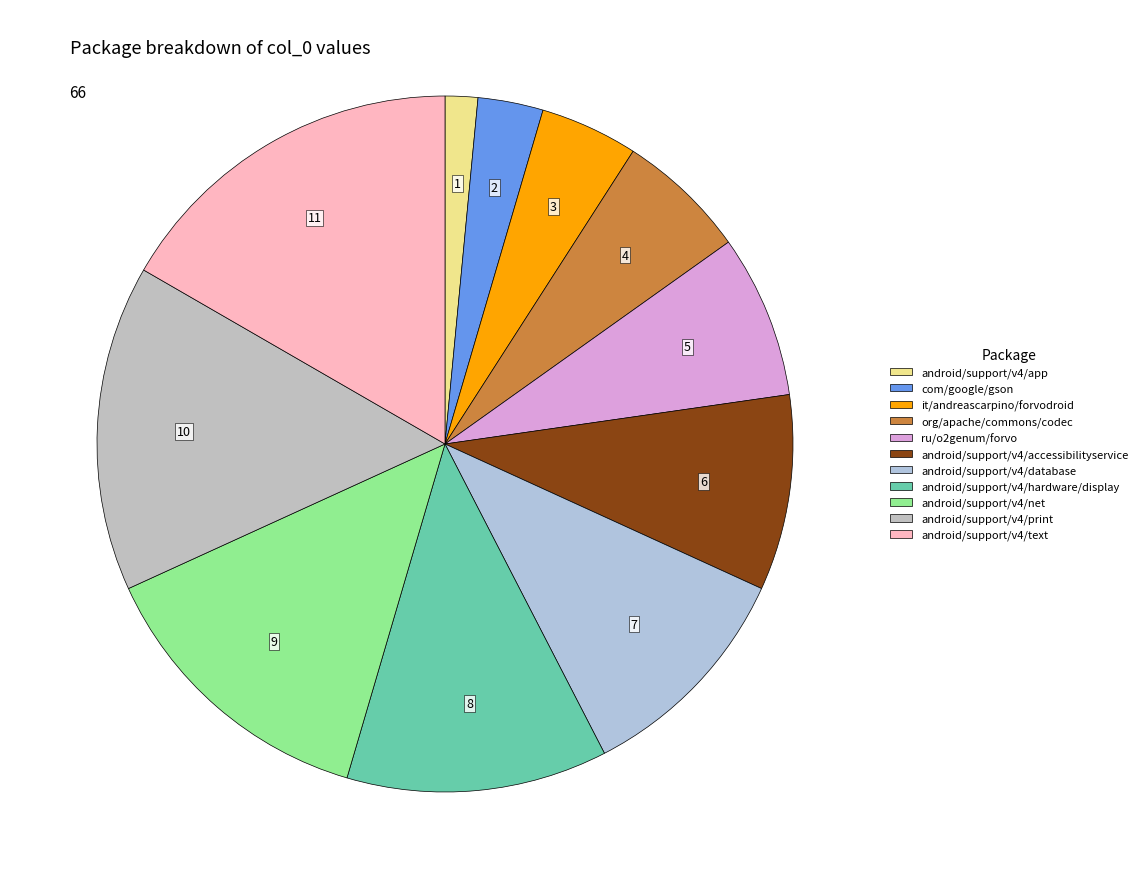

To the nearest percent, what percentage of the pie is android/support/v4/database?

11%